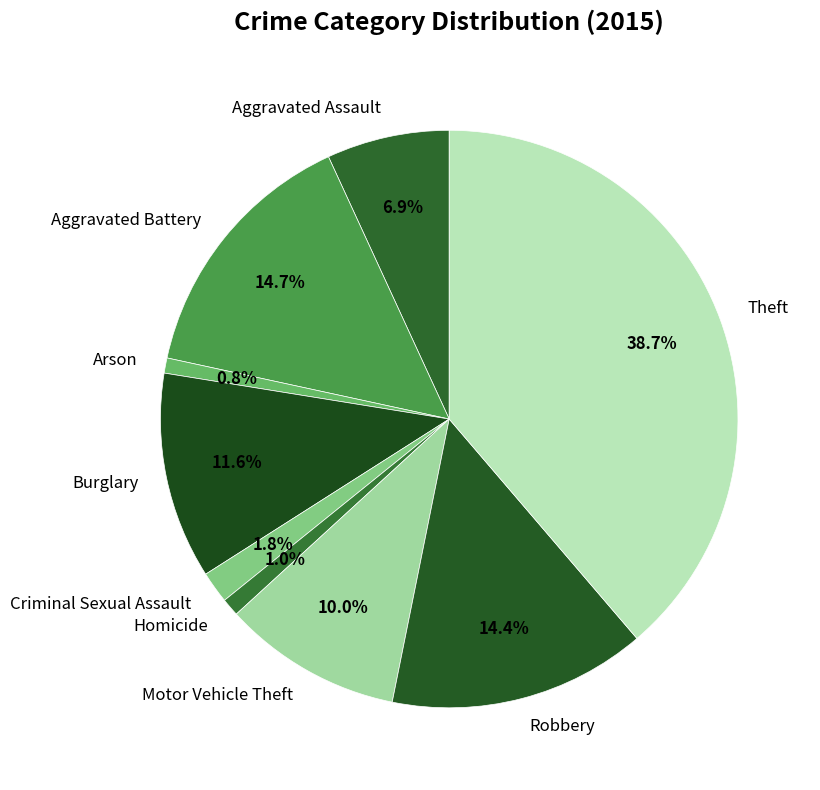

The Theft slice represents 39% of the pie. True or false?

True